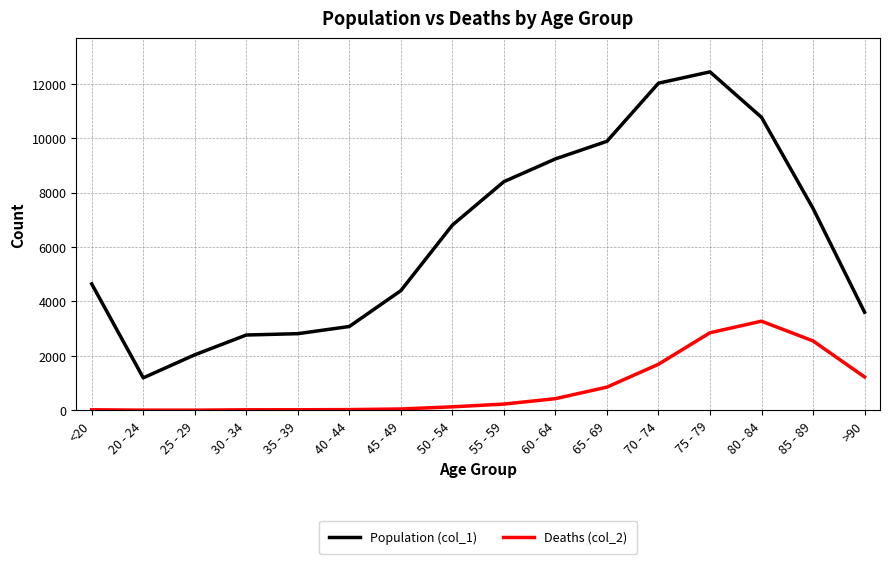

The value of Deaths (col_2) at 80 - 84 is 3273. True or false?

True